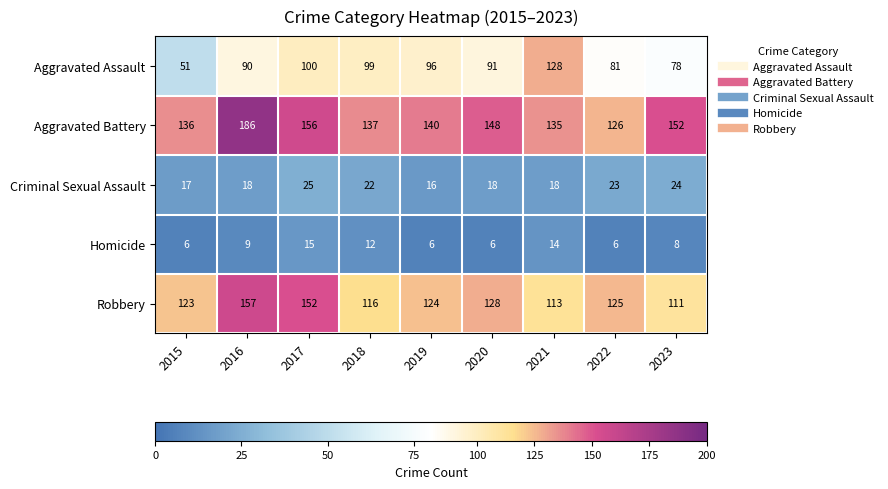

Where does the Aggravated Battery series first go above 140?

2016